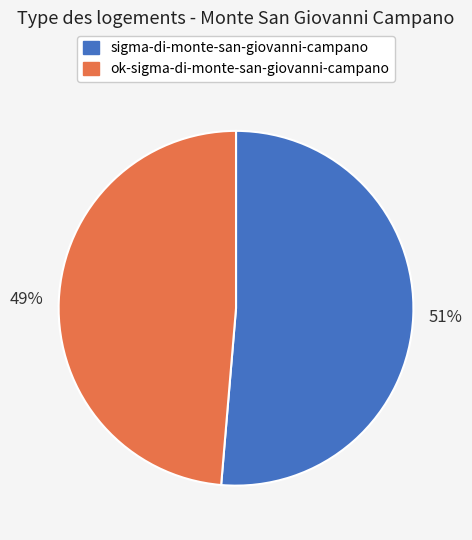

Is there a majority slice in this chart?

Yes